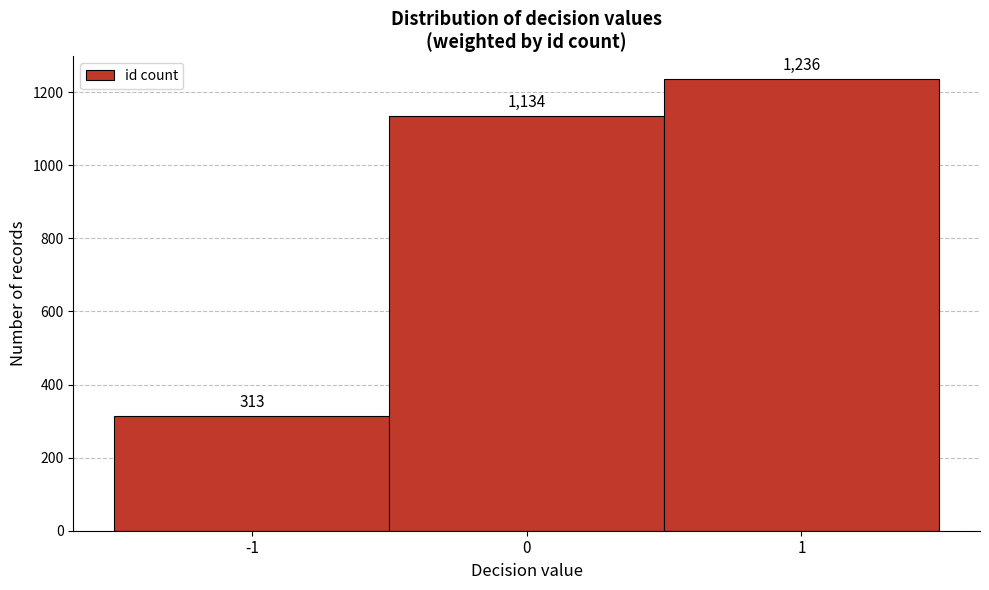

Reading left to right, list every bar in this chart as the range it spans on the x-axis followed by its height.

-1.5 to -0.5: 313
-0.5 to 0.5: 1134
0.5 to 1.5: 1236